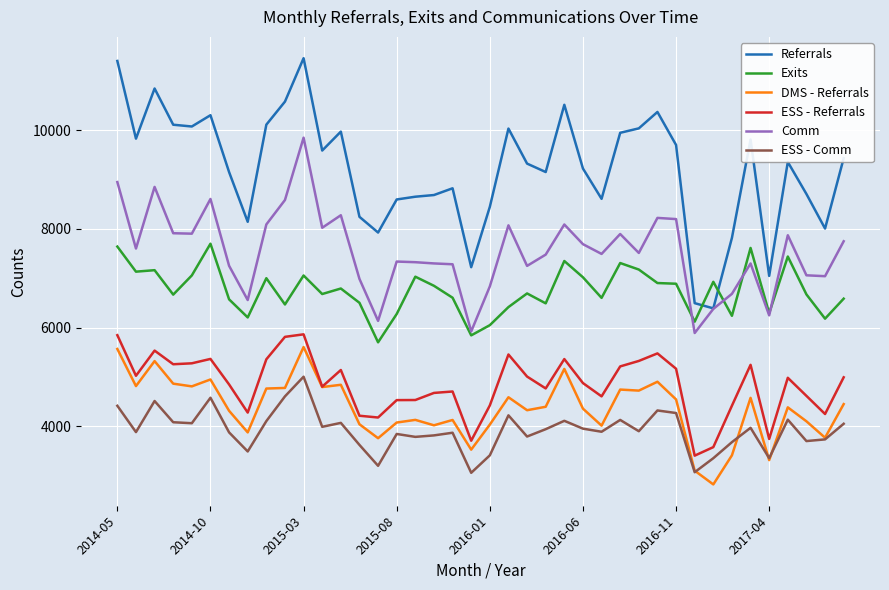

Which series has the largest total across all categories?

Referrals